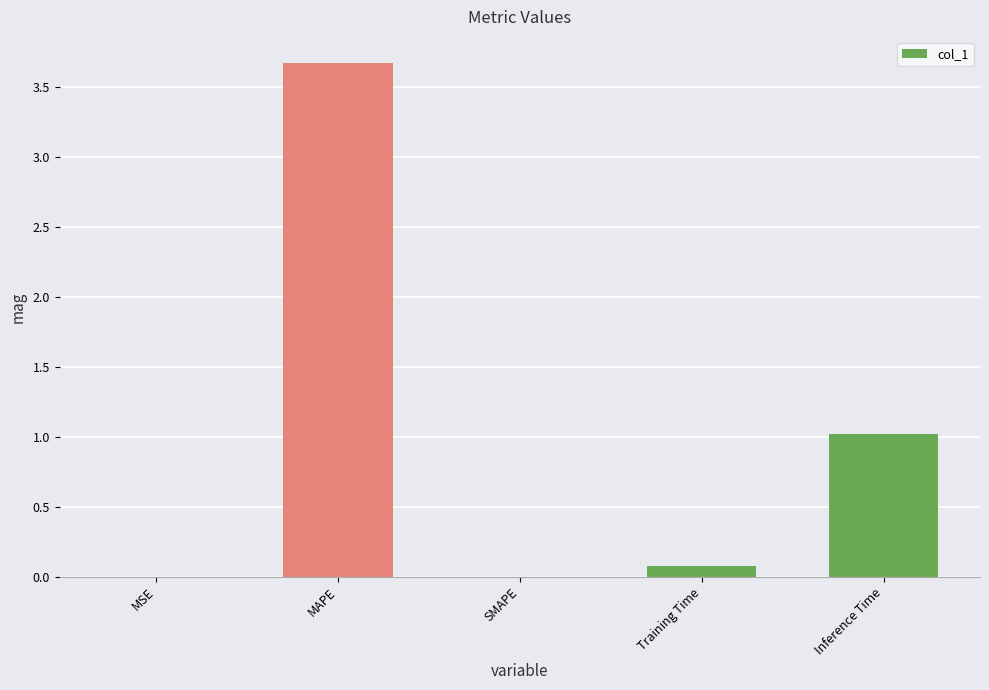

What is the sum of all values?

4.8